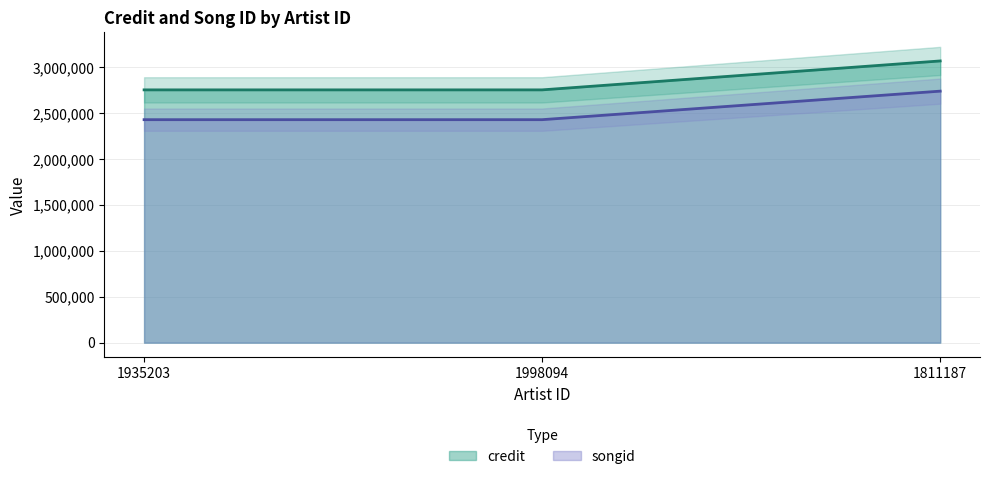

Is it true that songid equals 1048379 at 1811187?

False